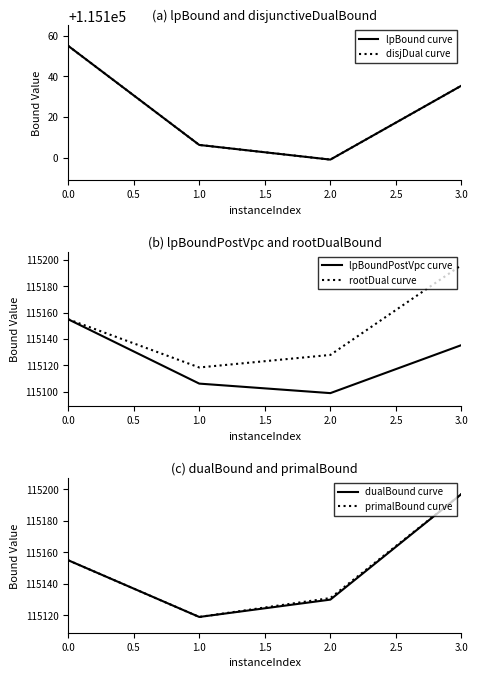

List the labels in order of lpBoundPostVpc curve value, largest first.

0.0, 3.0, 1.0, 2.0